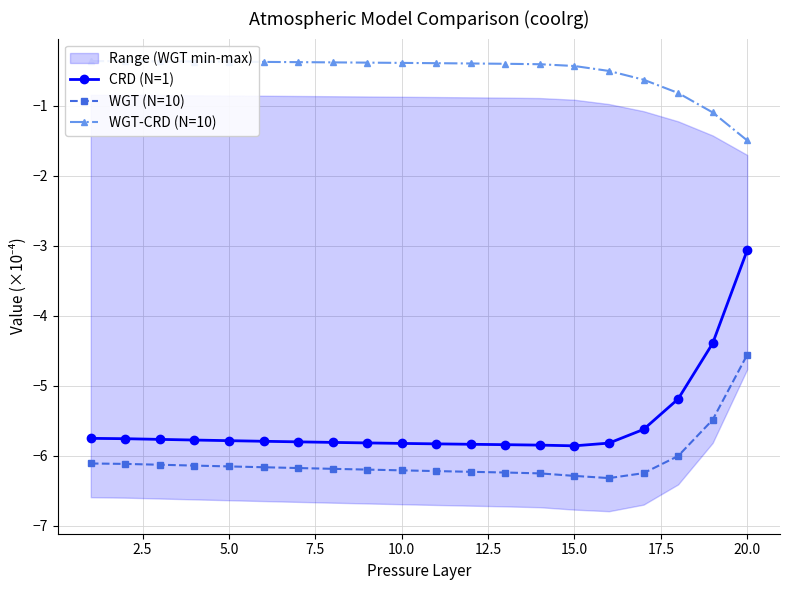

True or false: WGT-CRD (N=10) and CRD (N=1) intersect in this chart.

False